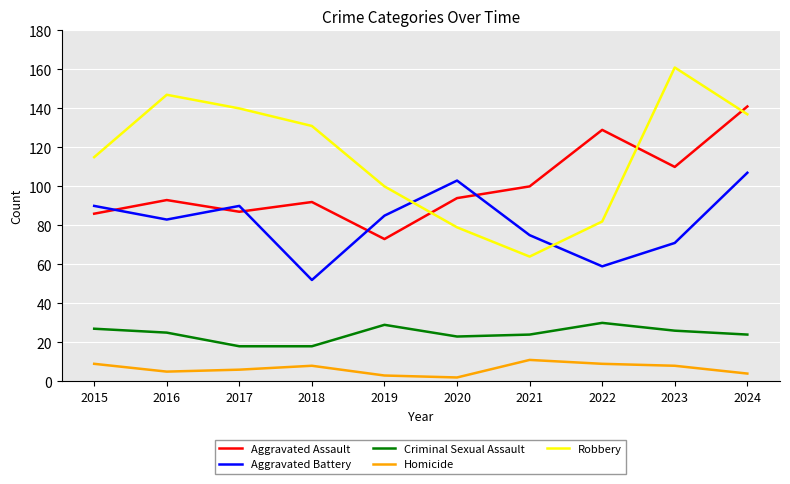

In Homicide, how many points are higher than both neighbors (excluding endpoints)?

2